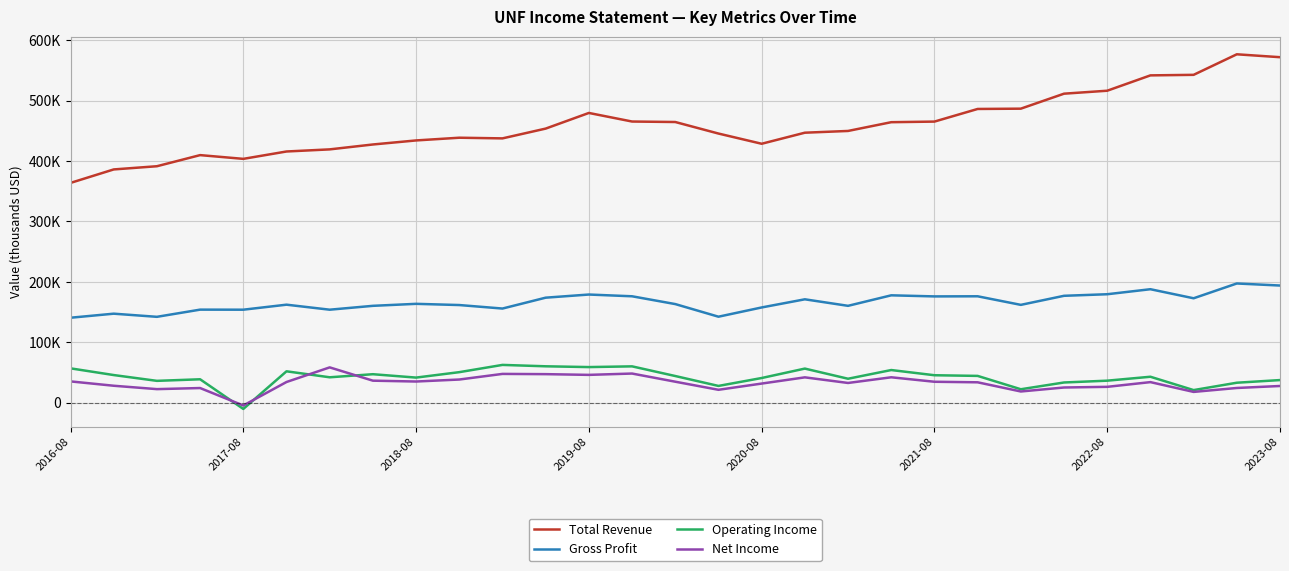

What are all the series names shown in the legend?

Total Revenue, Gross Profit, Operating Income, Net Income